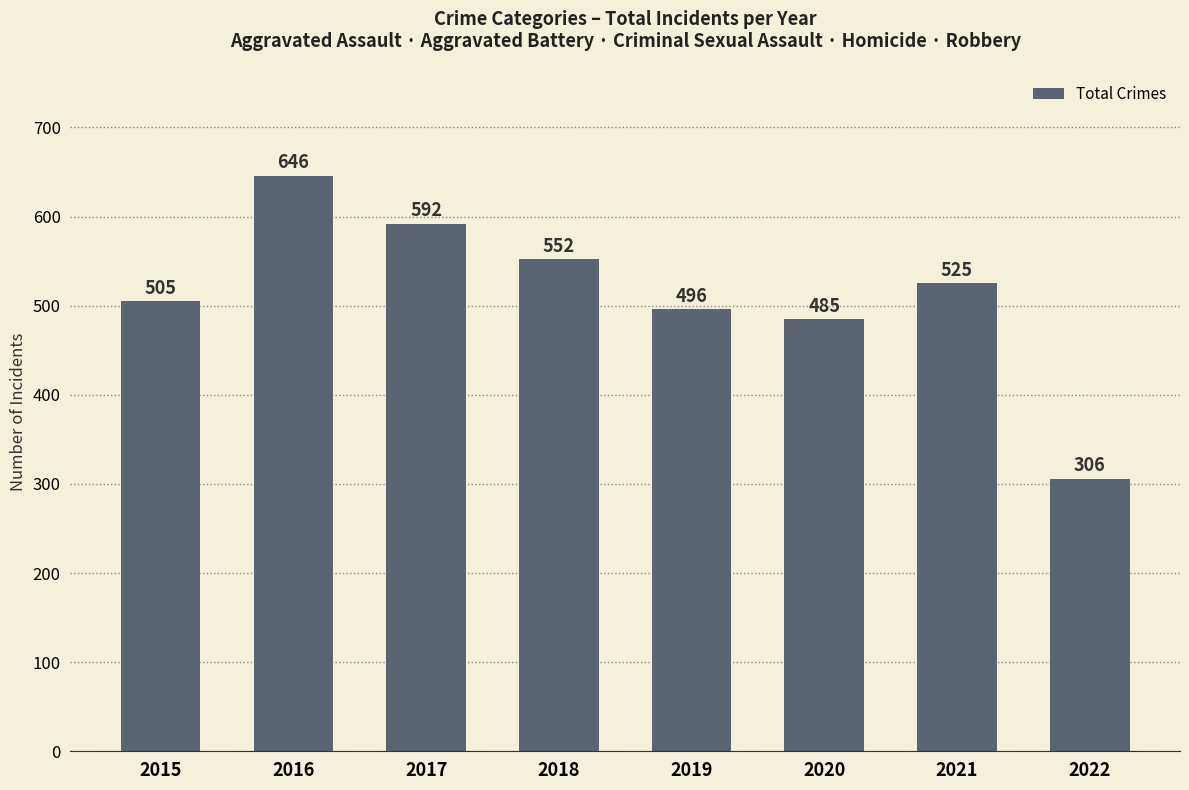

Count the number of categories in the chart.

8